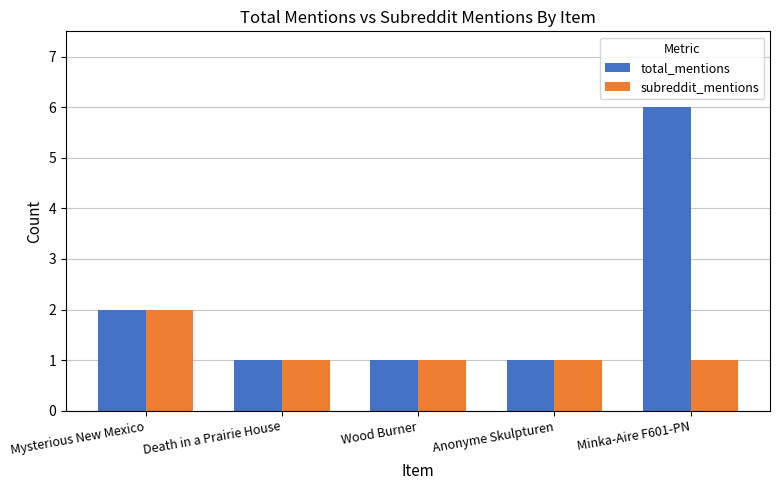

Count the number of data series in this chart.

2